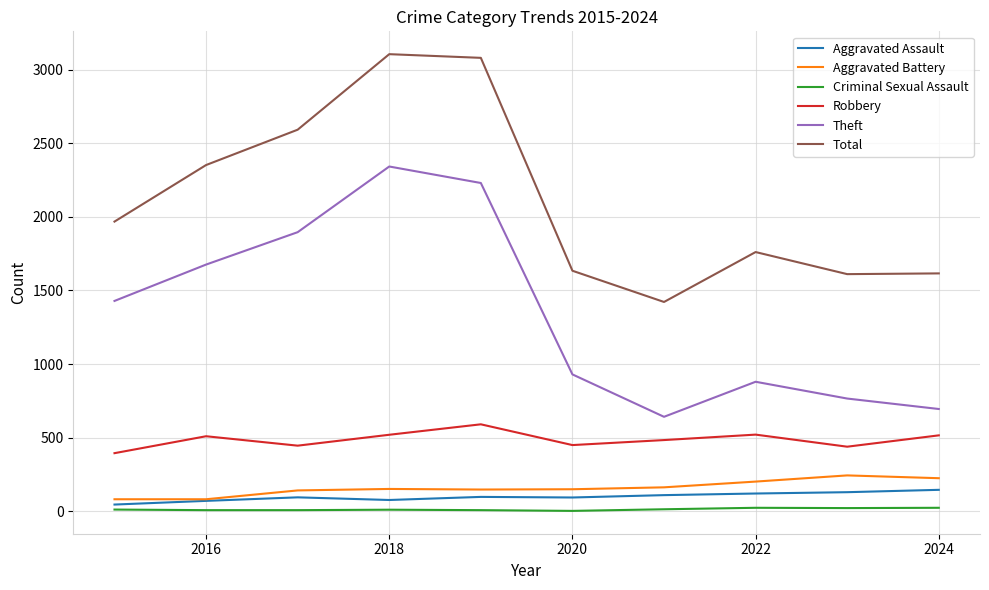

What is the maximum value shown in the chart?

3105